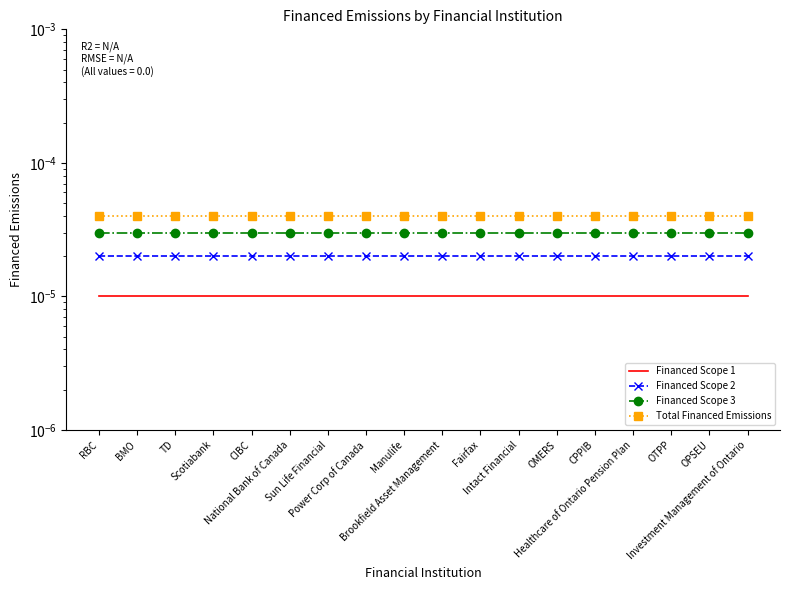

True or false: Financed Scope 3 has more than 2 points higher than both neighbors.

False